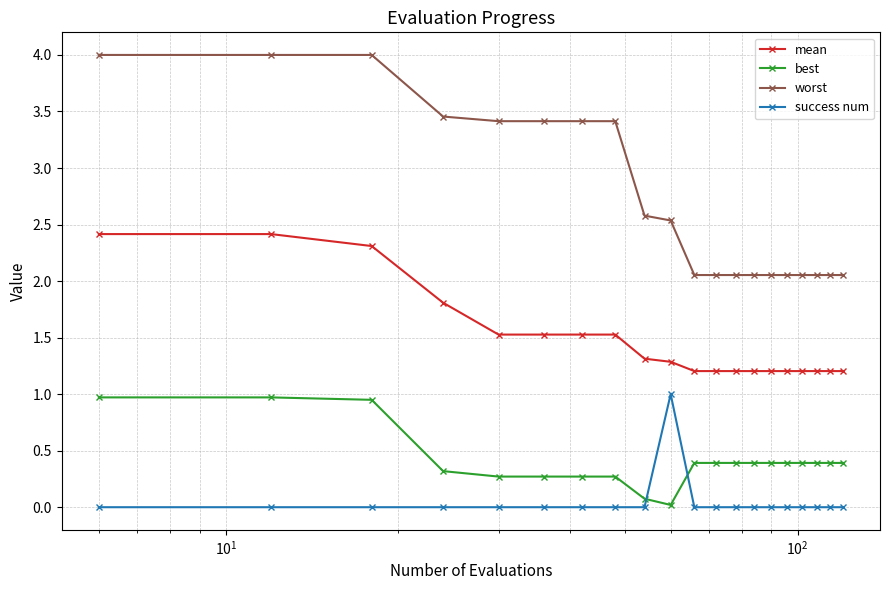

What is the average value of the best series?

0.4